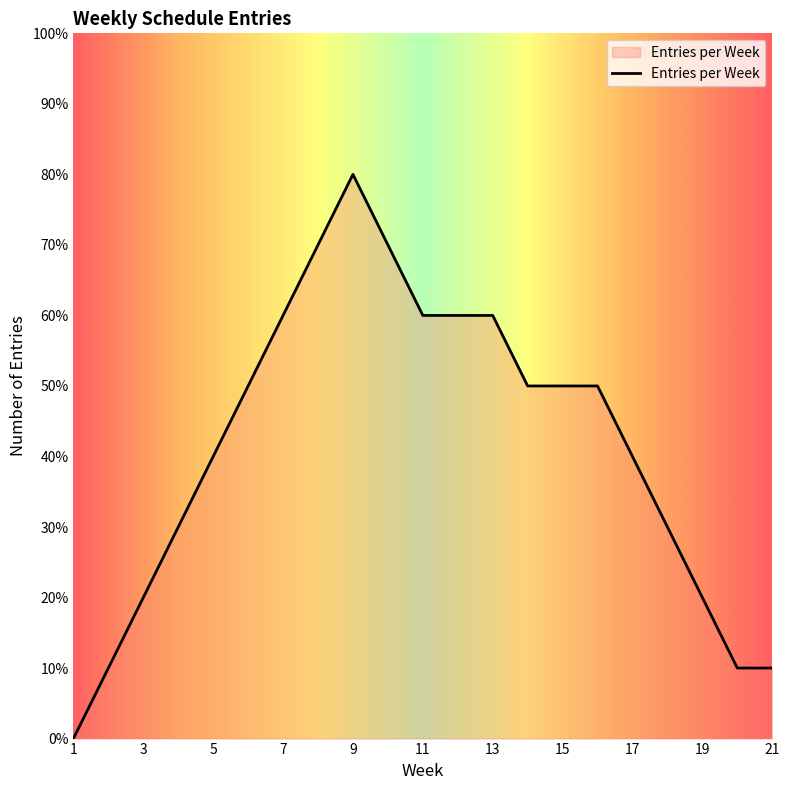

Rank the categories by value from highest to lowest.

9, 8, 10, 7, 11, 12, 13, 6, 14, 15, 16, 5, 17, 4, 18, 3, 19, 2, 20, 21, 1